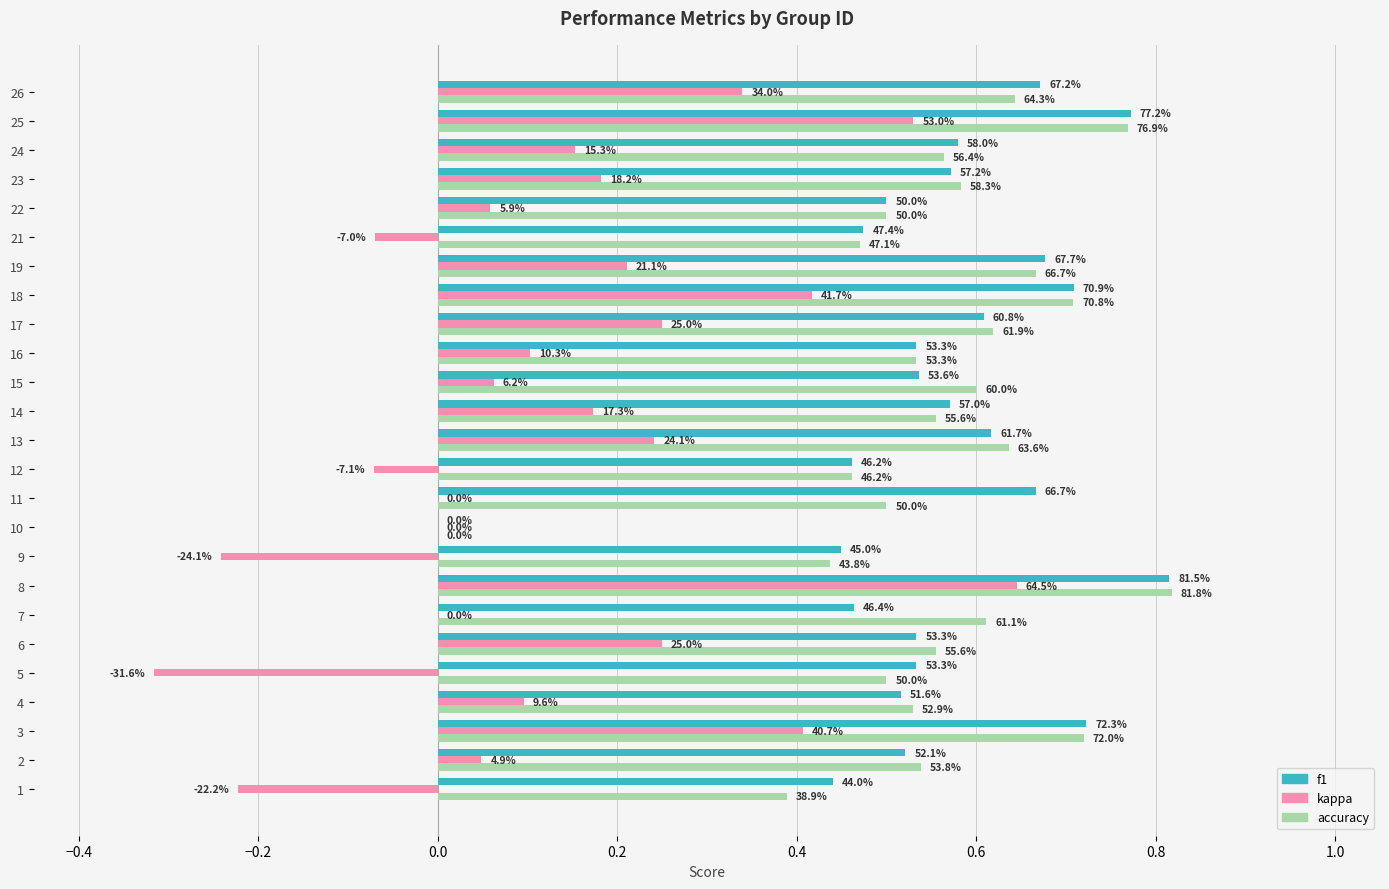

What is the average value of the accuracy series?

0.6